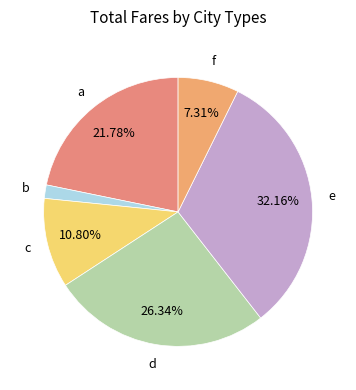

Does b account for over 50% of the chart?

No